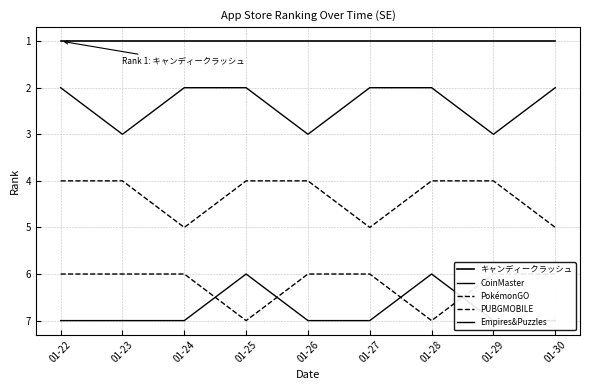

In PokémonGO, how many points are higher than both neighbors (excluding endpoints)?

2